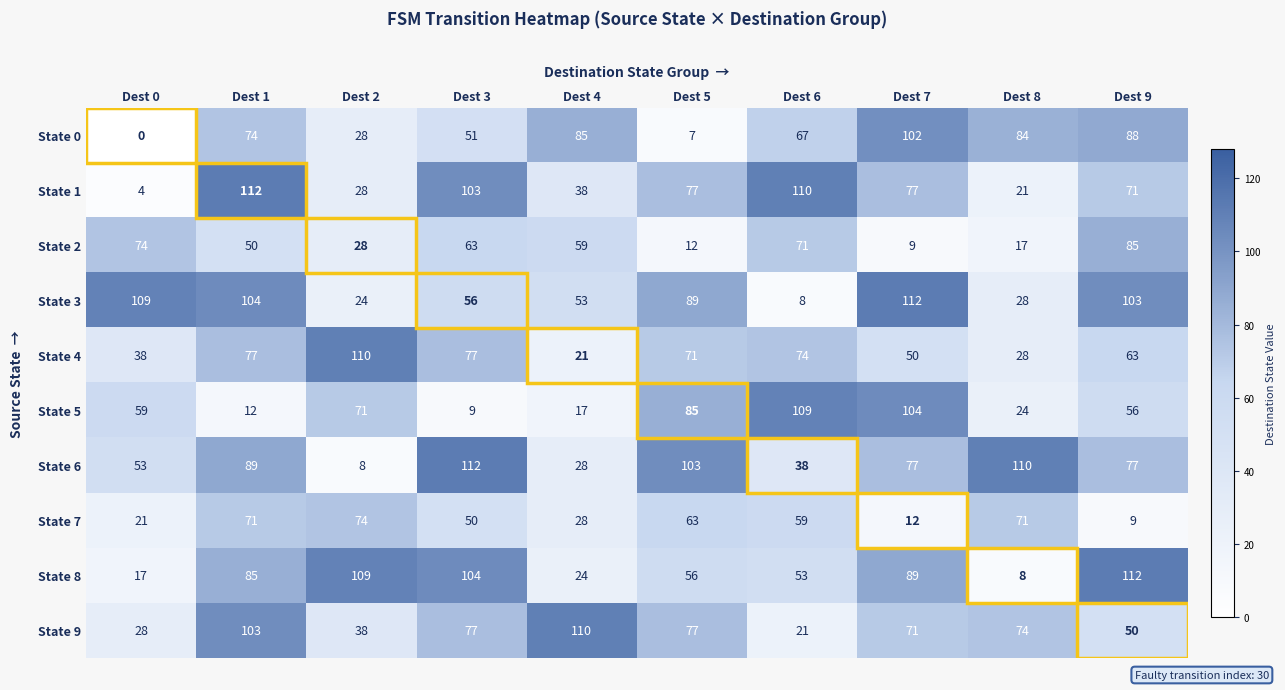

List the labels in order of State 5 value, largest first.

Dest 6, Dest 7, Dest 5, Dest 2, Dest 0, Dest 9, Dest 8, Dest 4, Dest 1, Dest 3